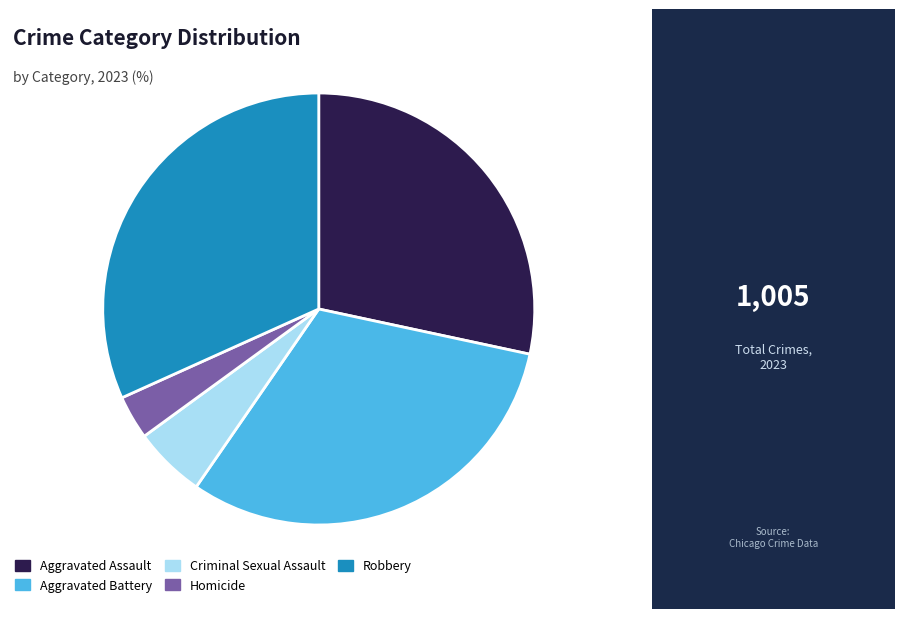

How many segments does this pie chart have?

5